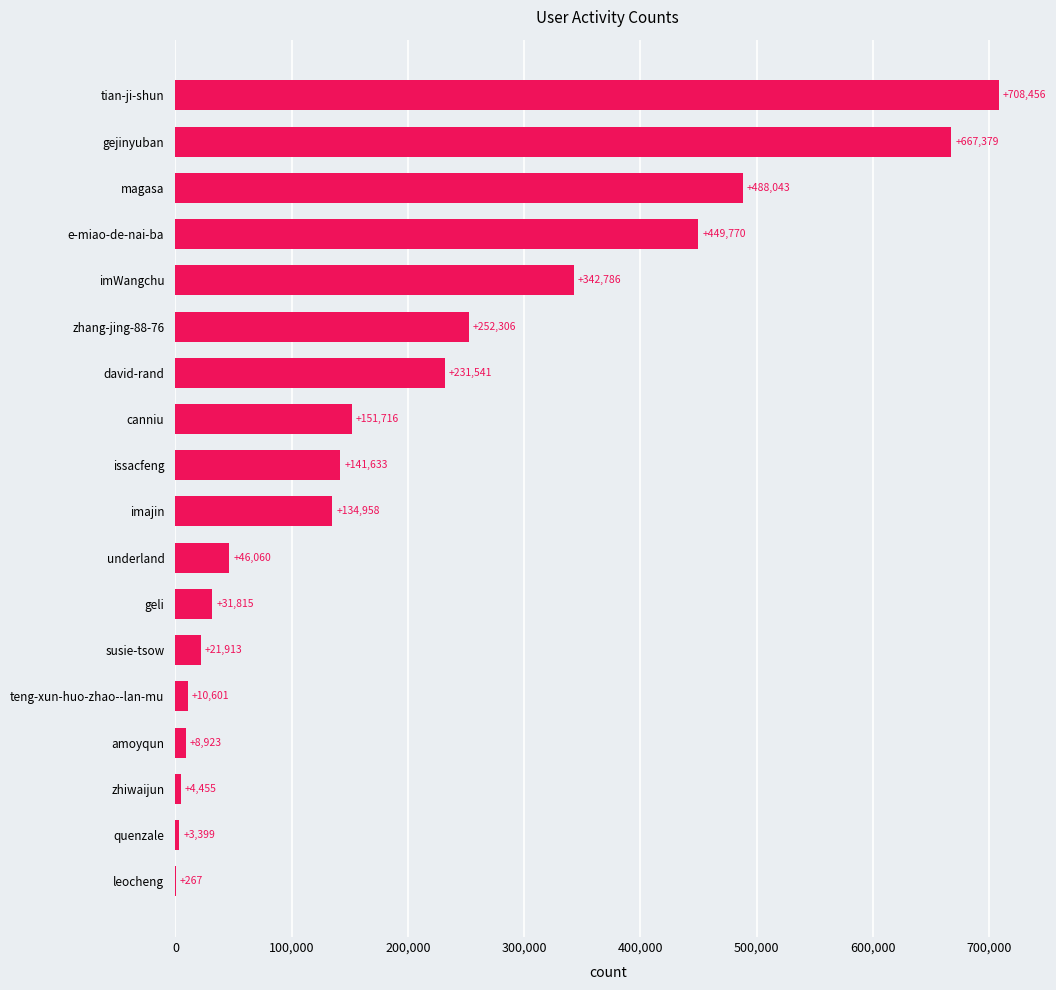

What is the greatest value displayed?

708456